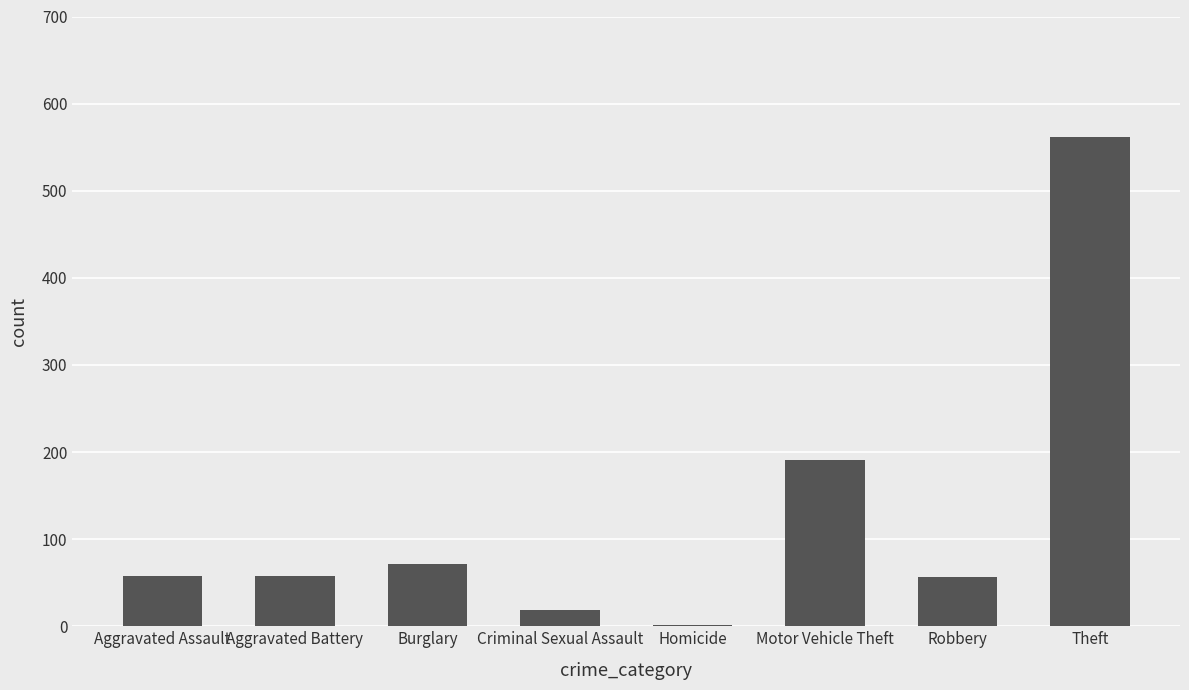

At which category does the chart reach its peak across all series?

Theft